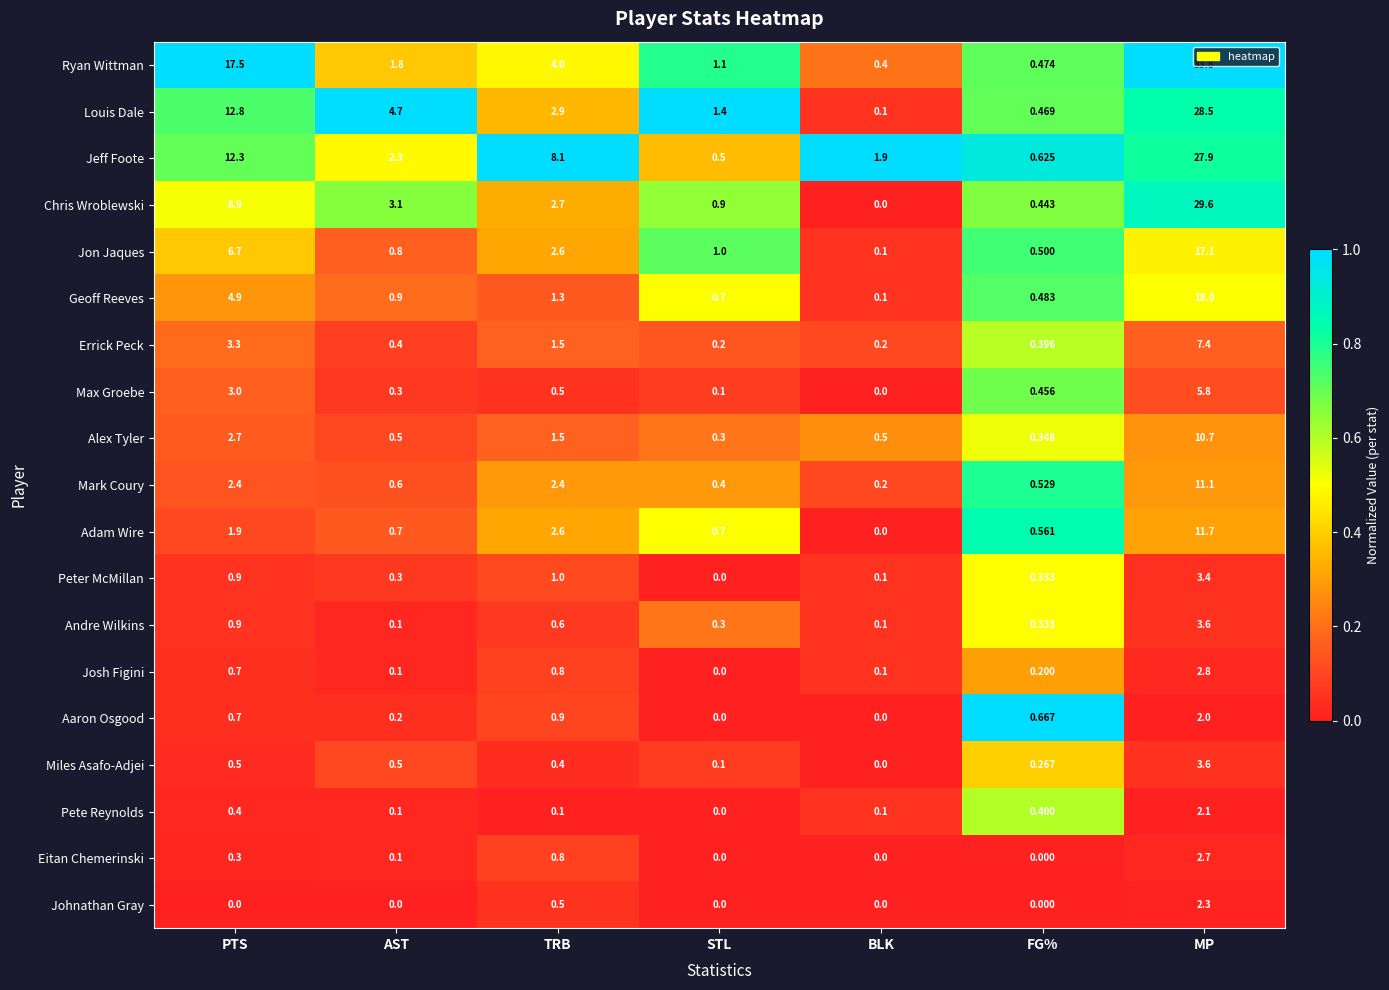

At how many categories does at least one series exceed 0?

7